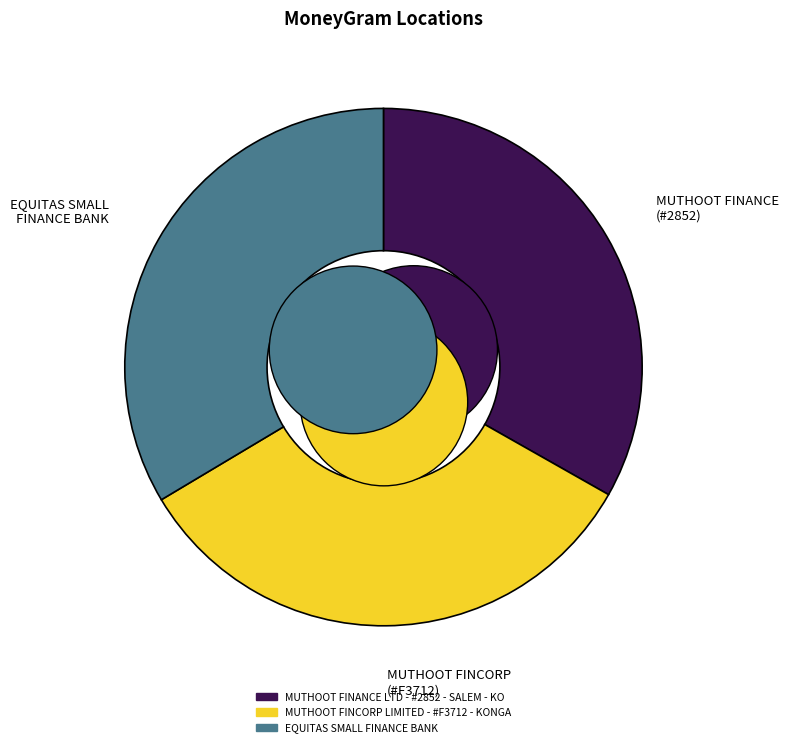

Does EQUITAS SMALL FINANCE BANK represent more than half of the total?

No